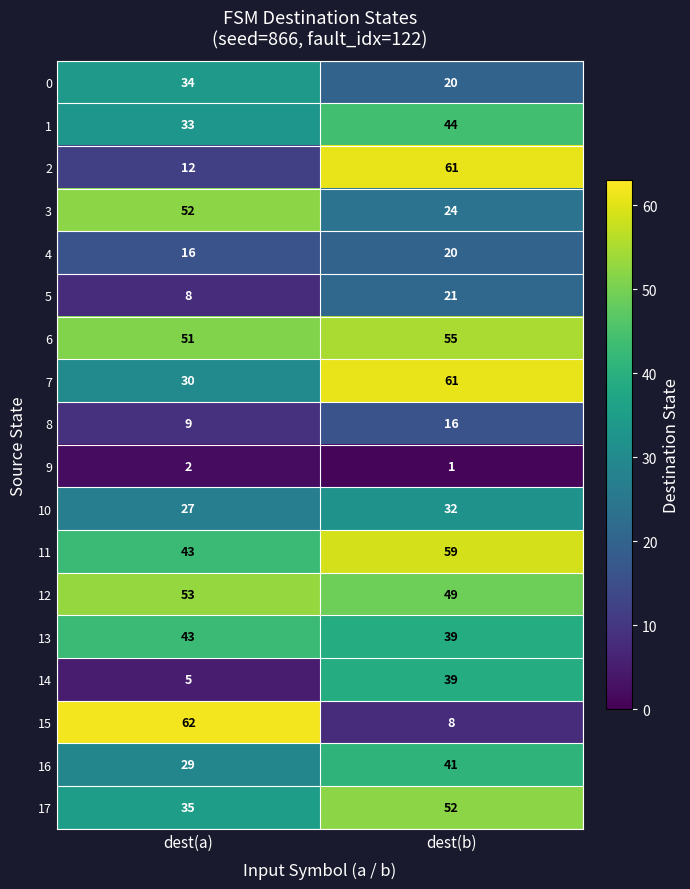

What is the sum of the 3 values at dest(a) and dest(b)?

76